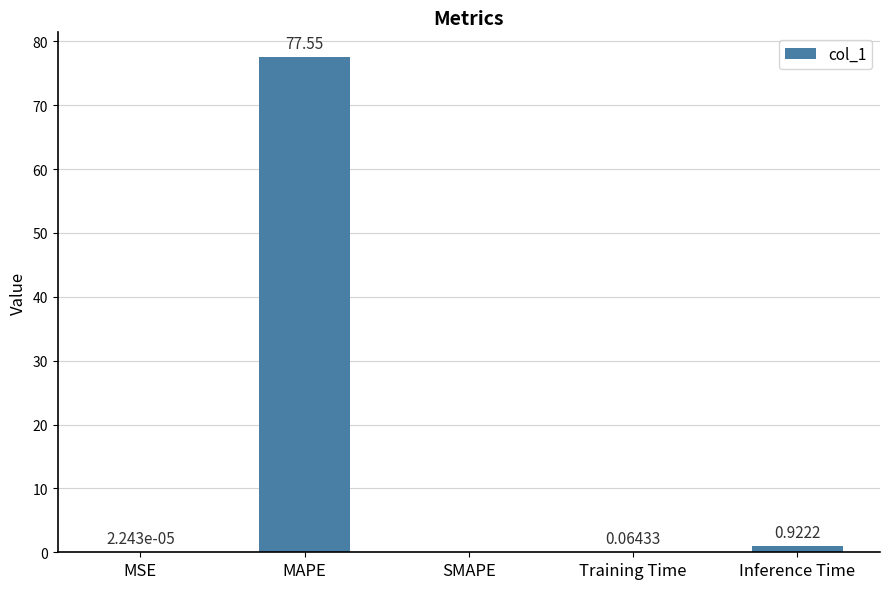

Which label corresponds to the largest value in the chart?

MAPE